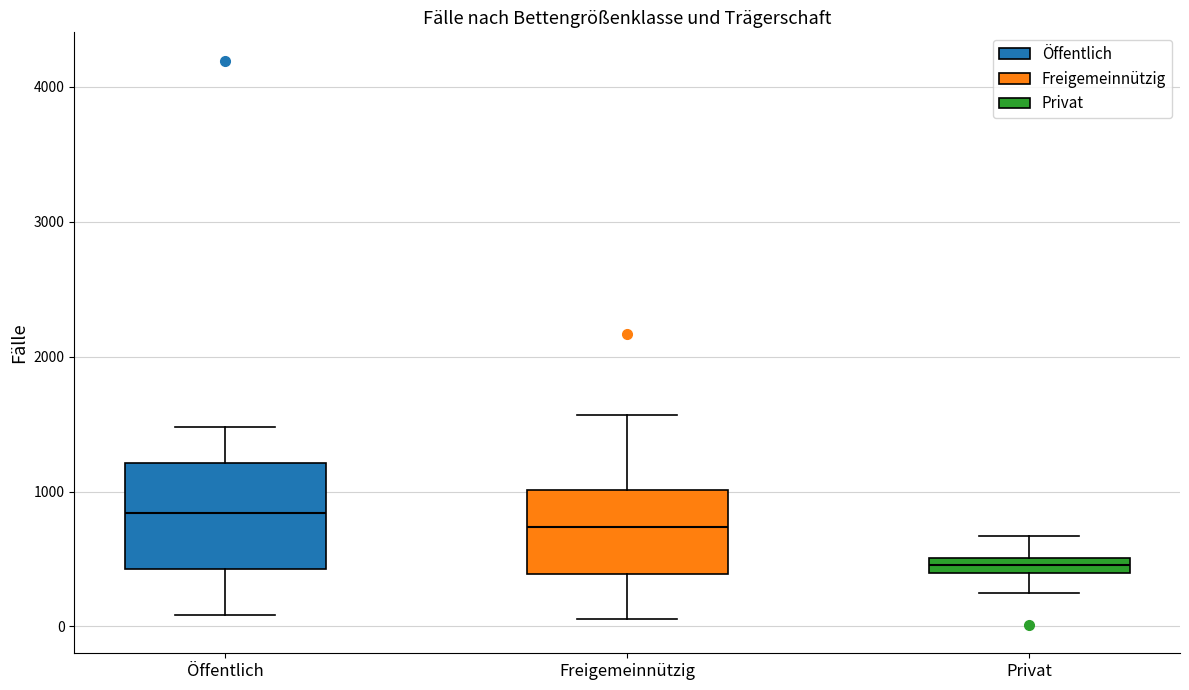

Which box's median line is the lowest?

Privat